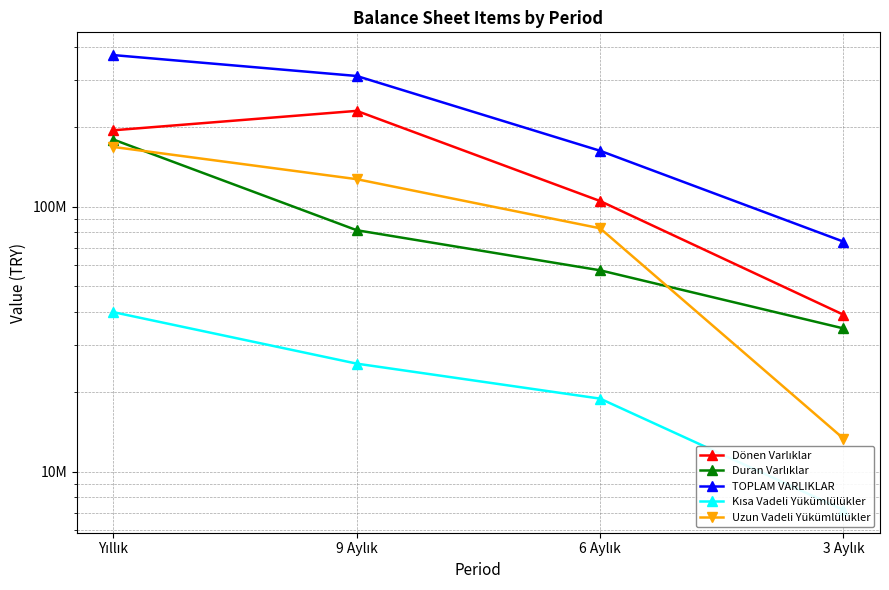

Count the Duran Varlıklar values in the range 57500843 to 179229003.

3